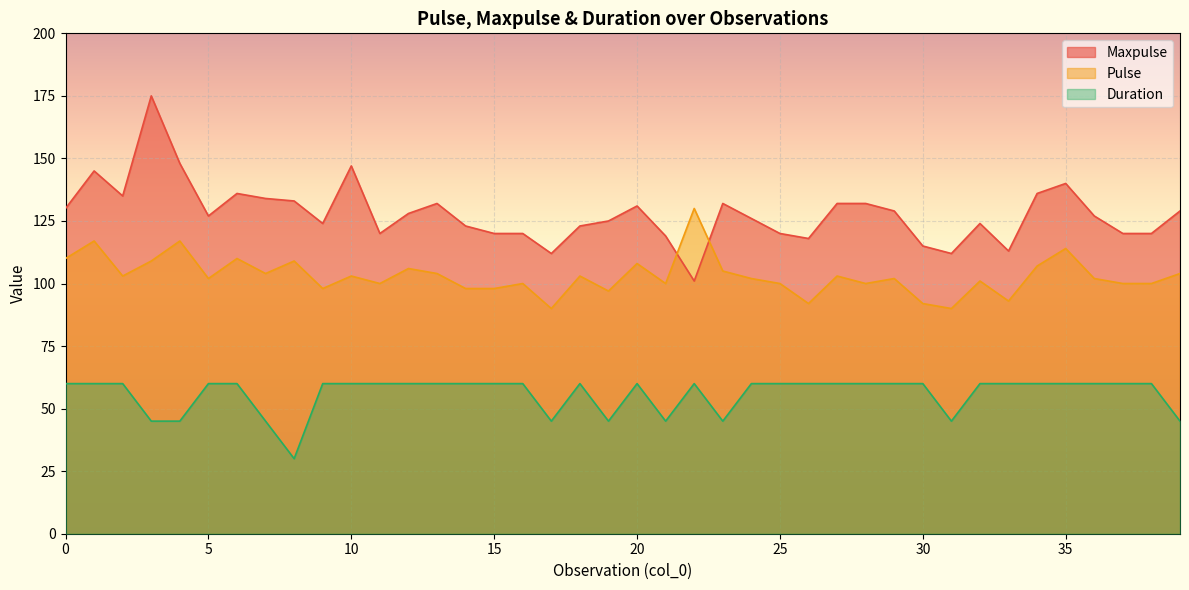

Does the chart display data point markers on the line(s)?

No